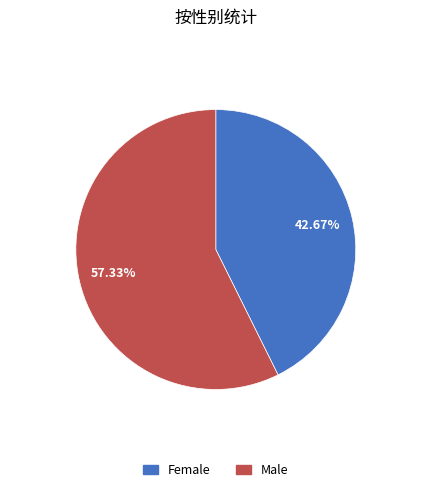

To the nearest percent, what is the combined percentage of Female and Male?

100%